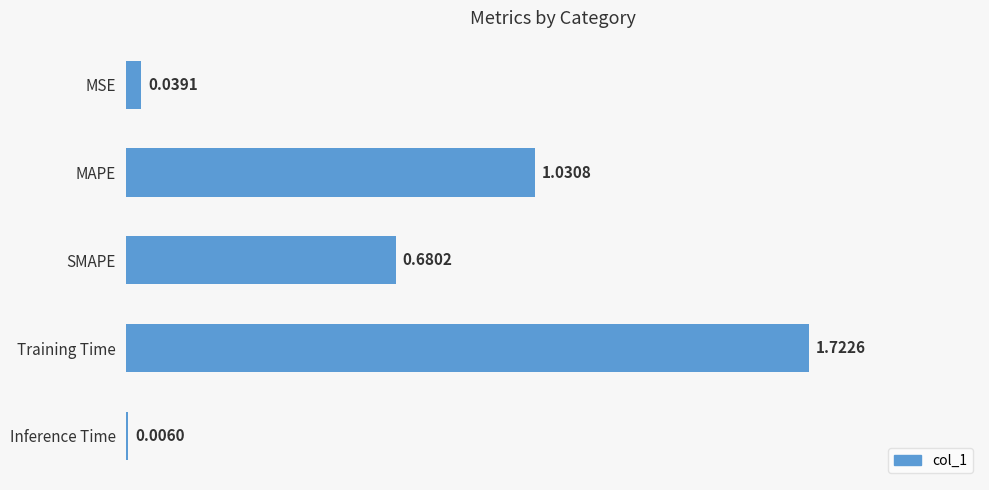

What is the sum of the values at MSE and Training Time?

1.8